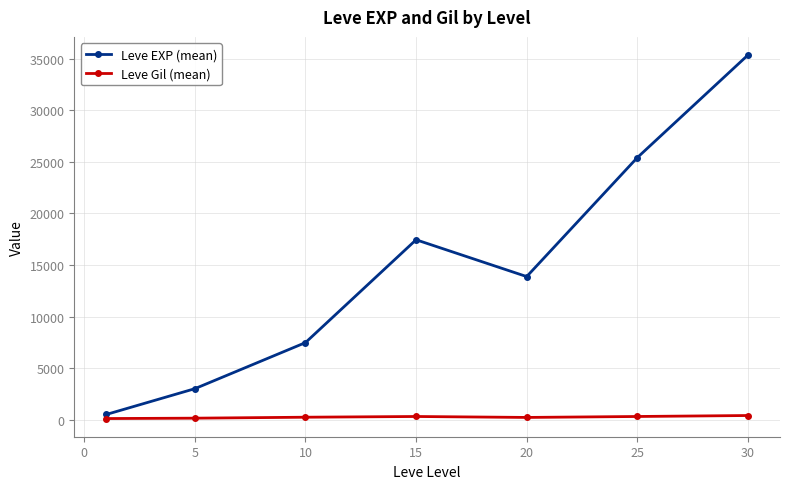

True or false: Leve EXP (mean) has more than 1 interior local peaks.

False